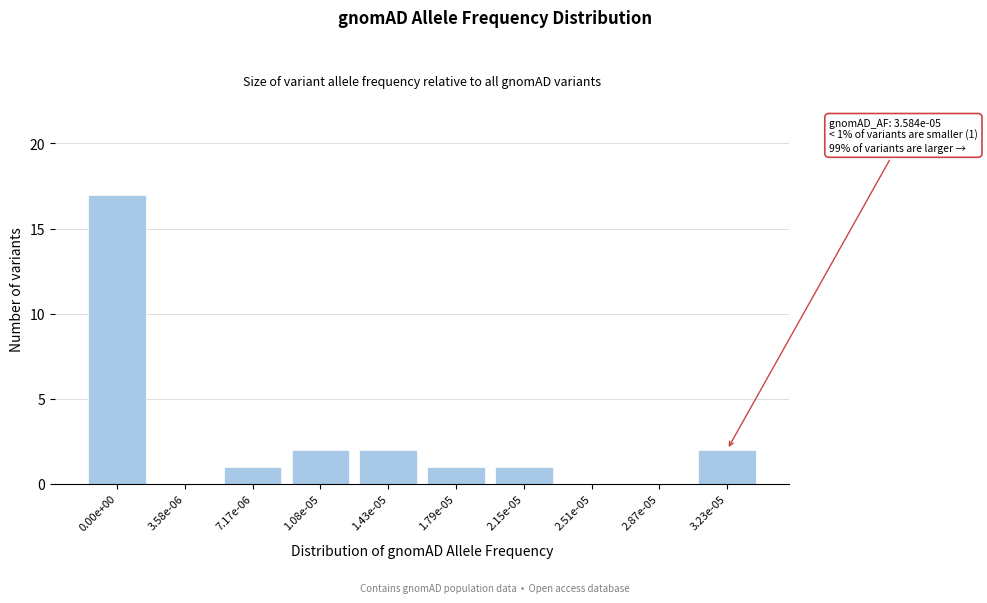

Reading left to right, transcribe all the data shown in this chart.

0.00e+00=17	3.58e-06=0	7.17e-06=1	1.08e-05=2	1.43e-05=2	1.79e-05=1	2.15e-05=1	2.51e-05=0	2.87e-05=0	3.23e-05=2